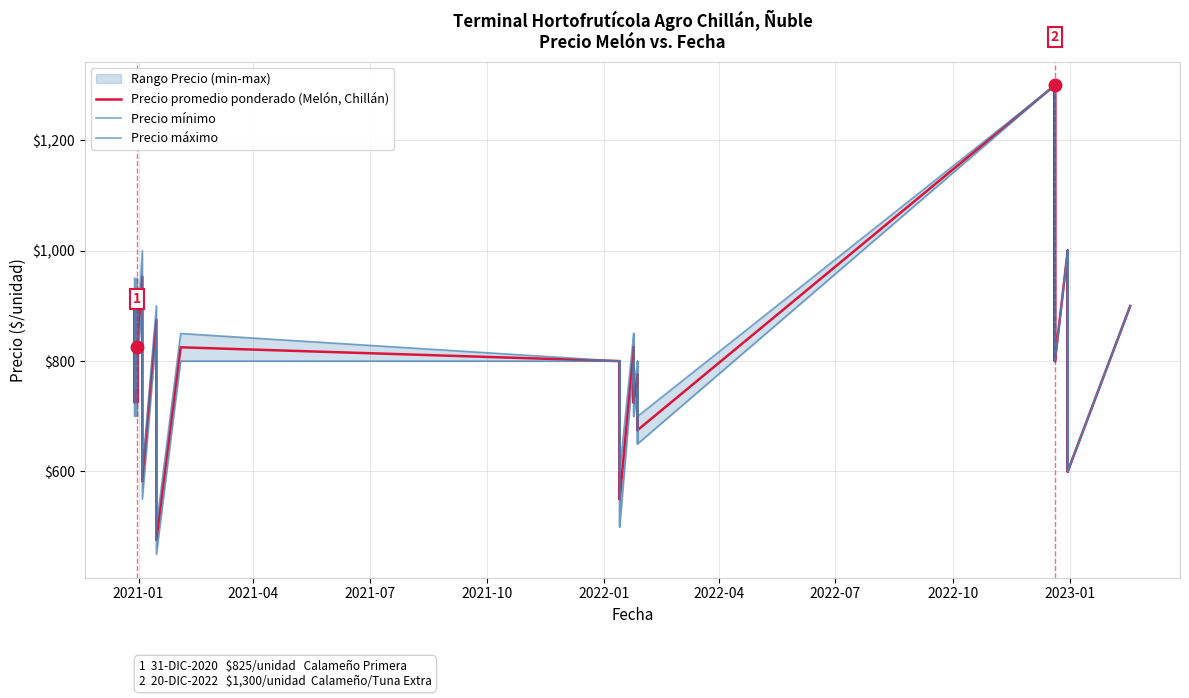

True or false: Precio mínimo and Precio promedio ponderado (Melón, Chillán) intersect in this chart.

False